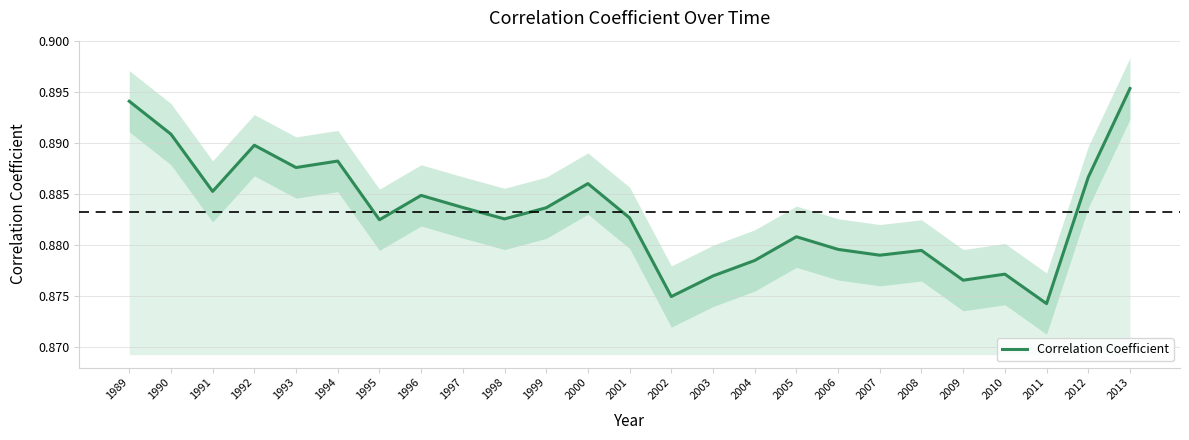

Reading right to left, extract all data points from this chart.

0.9	0.9	0.9	0.9	0.9	0.9	0.9	0.9	0.9	0.9	0.9	0.9	0.9	0.9	0.9	0.9	0.9	0.9	0.9	0.9	0.9	0.9	0.9	0.9	0.9